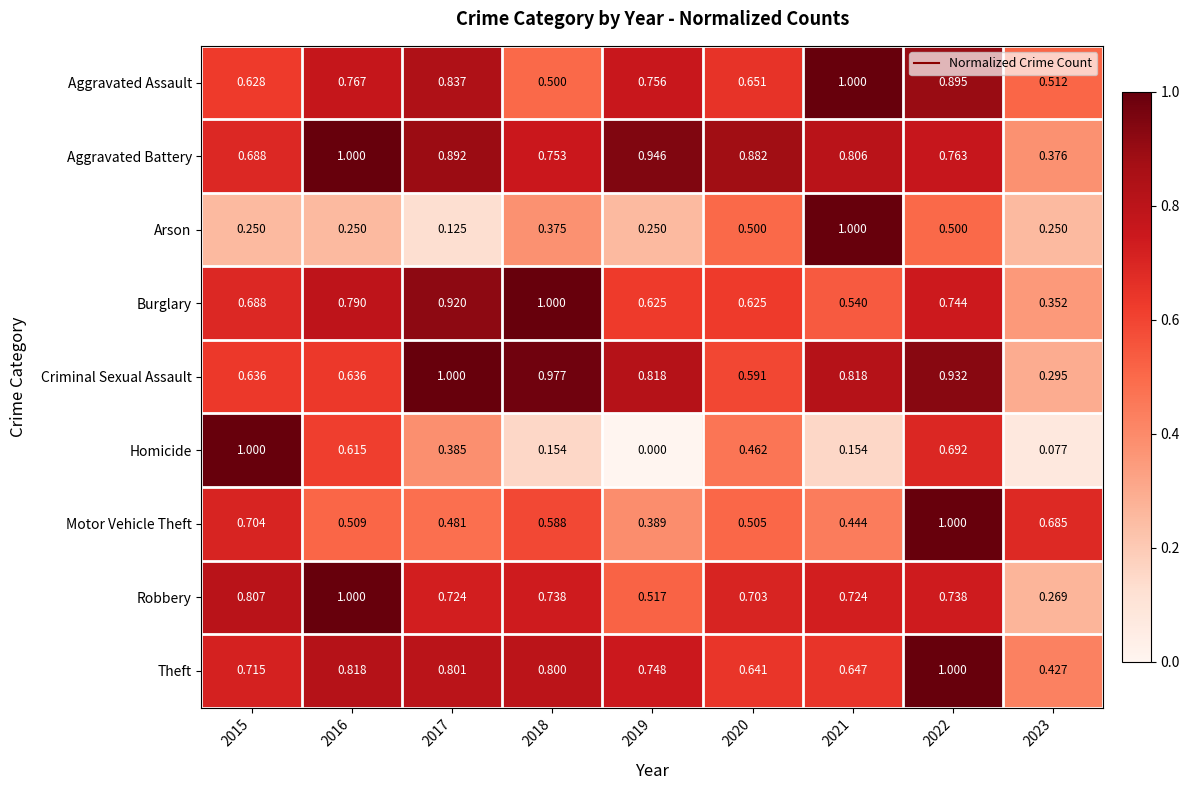

Is the value of Theft at 2023 greater than the value of Motor Vehicle Theft at 2020?

No